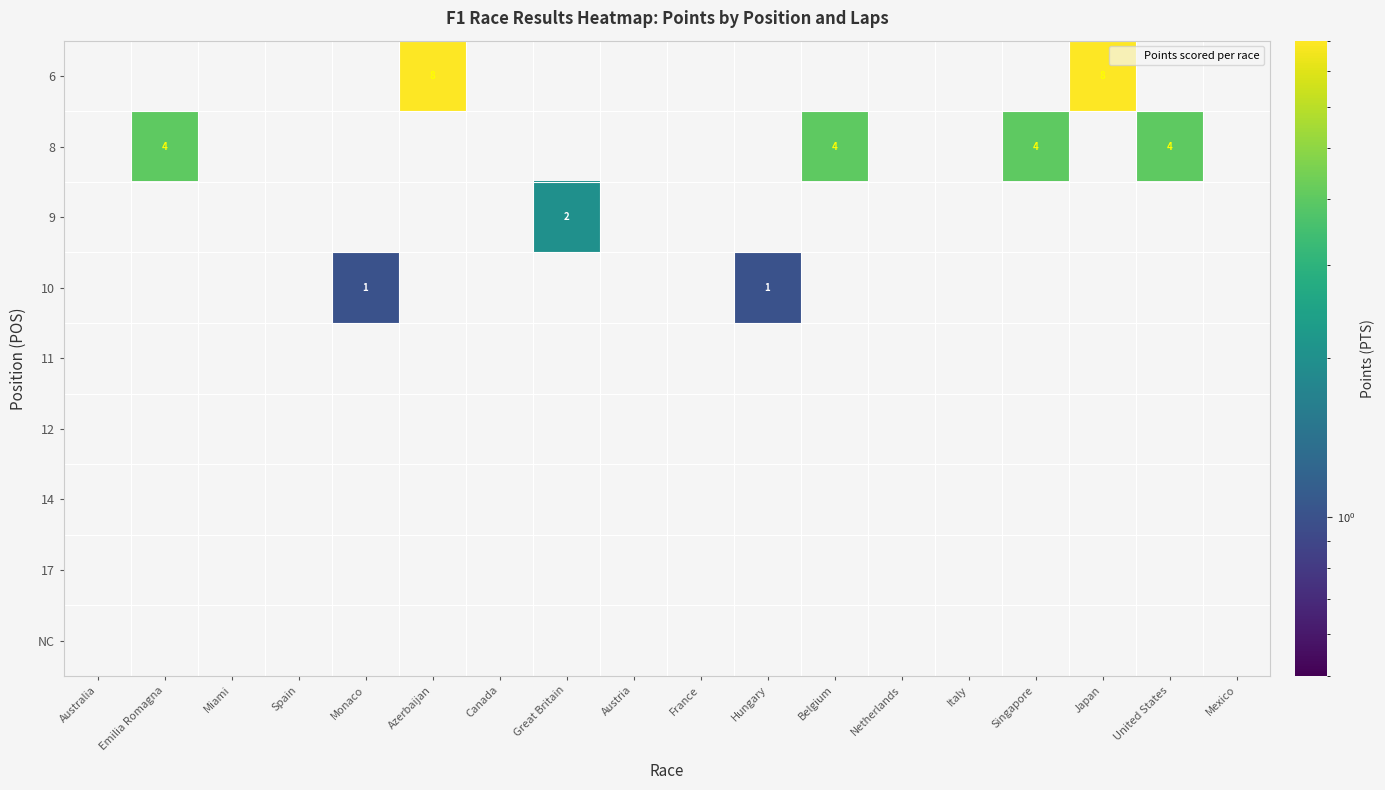

Rank the categories by 10 value from highest to lowest.

Monaco, Hungary, Australia, Emilia Romagna, Miami, Spain, Azerbaijan, Canada, Great Britain, Austria, France, Belgium, Netherlands, Italy, Singapore, Japan, United States, Mexico